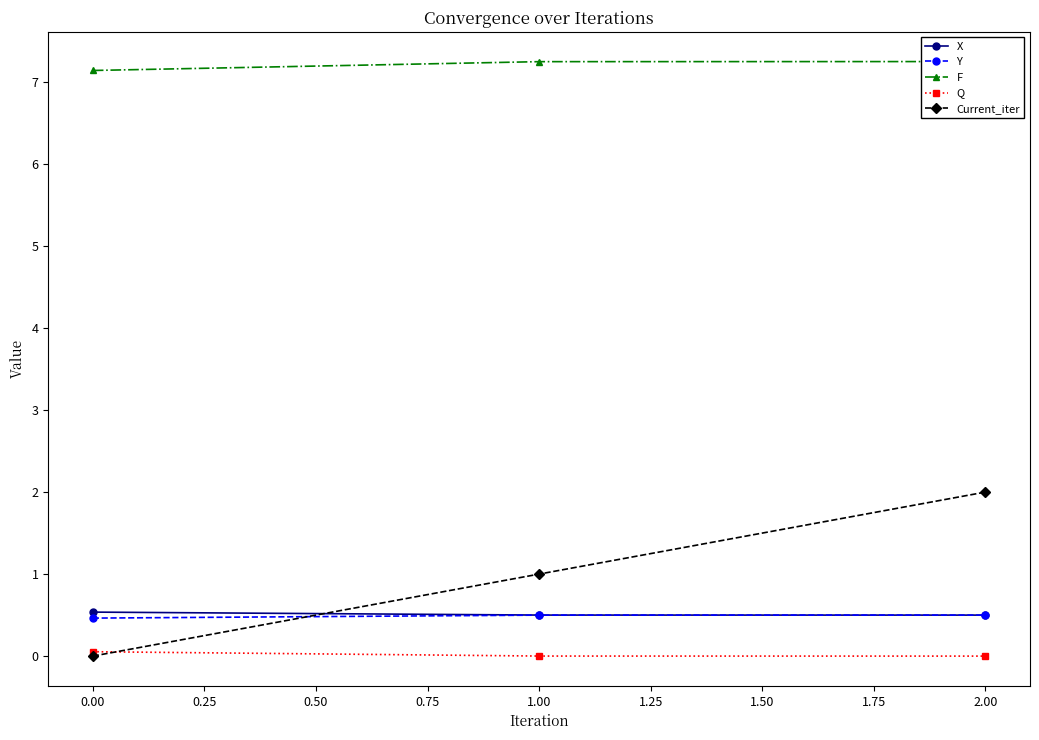

What is the maximum value for Current_iter?

2.0